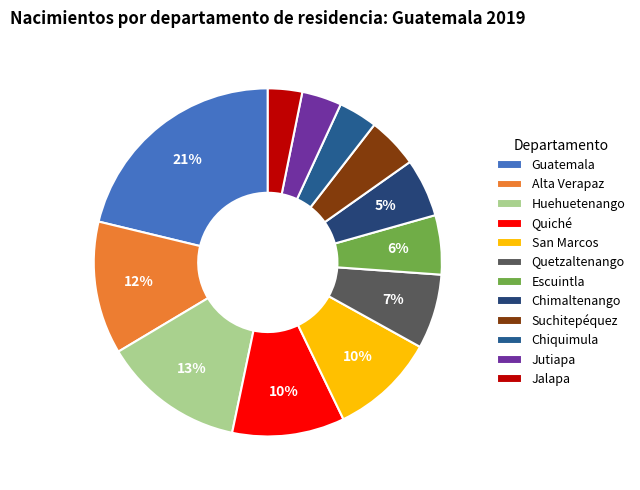

Is it true that Chimaltenango is 16% of the pie?

False